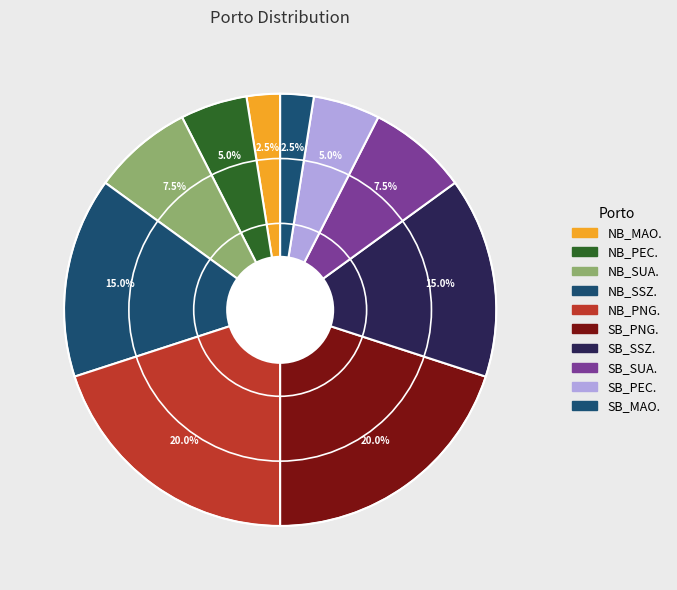

How many slices are in this pie chart?

10